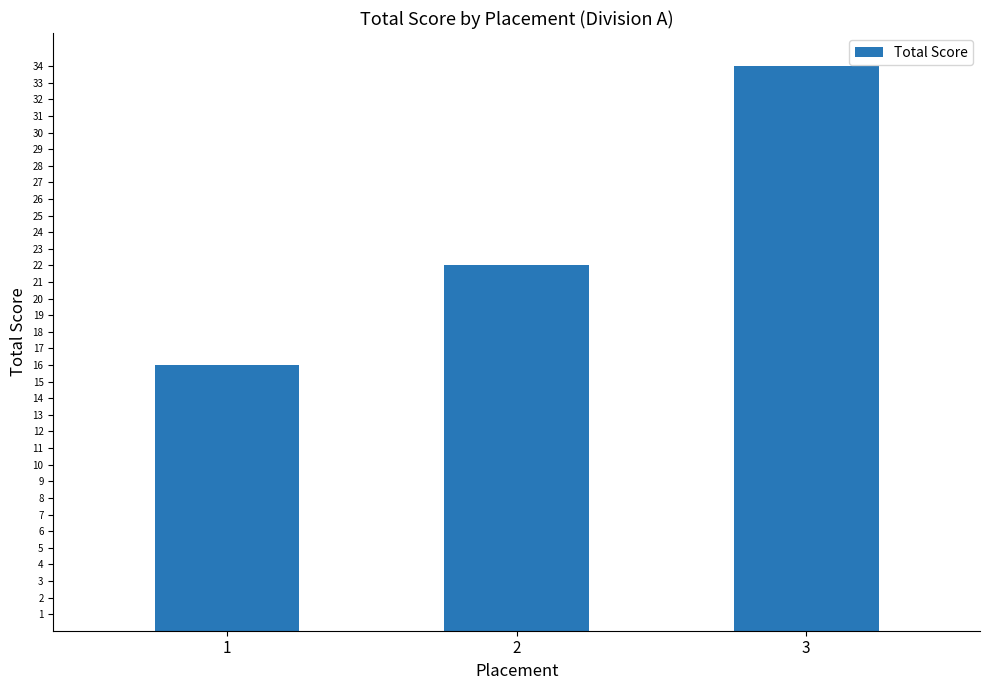

How many bars are there in total?

3